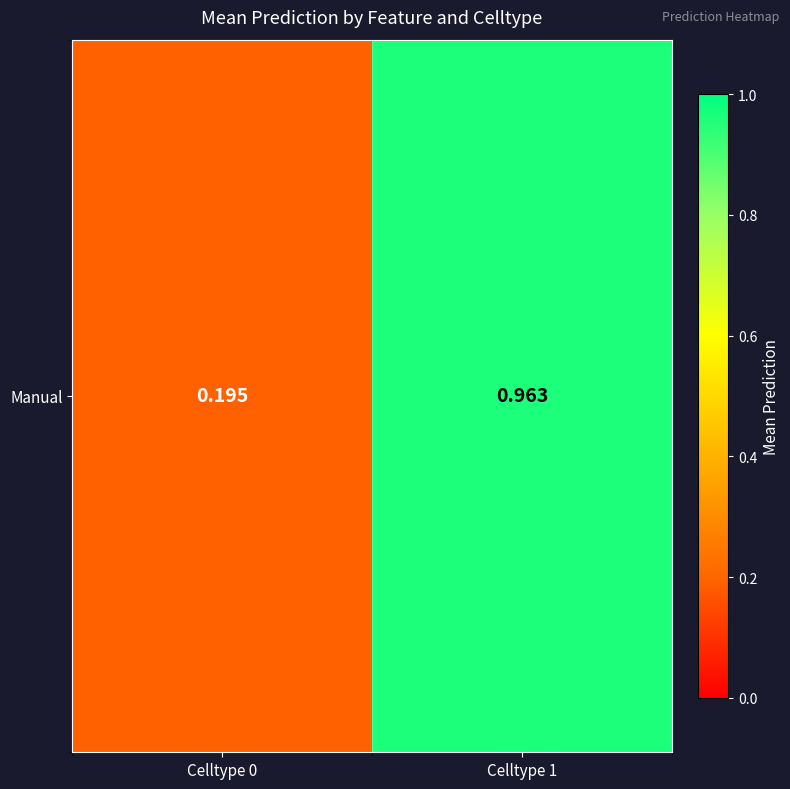

What is the change in value from Celltype 0 to Celltype 1?

+0.8